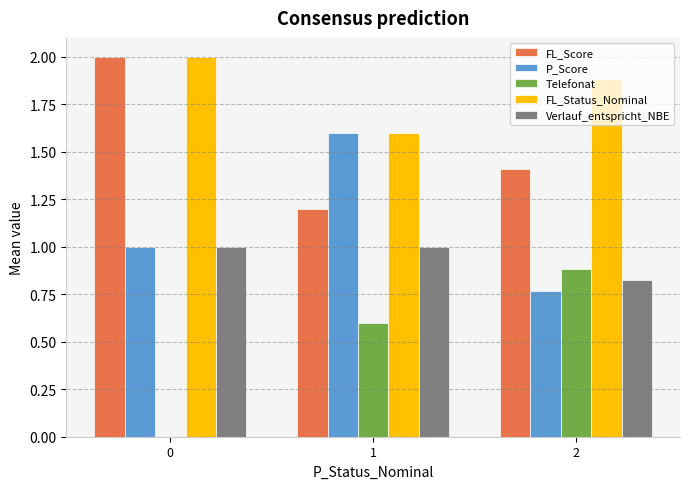

Which series has the widest spread of values?

Telefonat